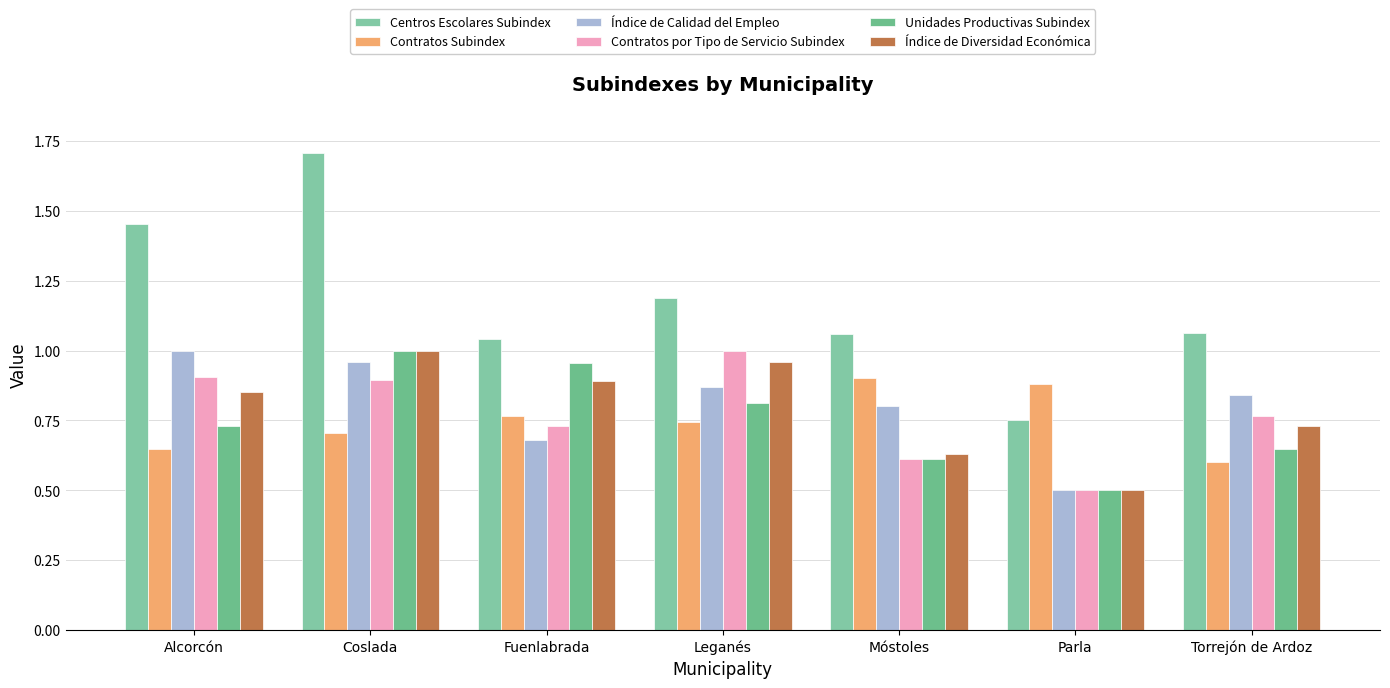

What is the label of the 7th bar from the left?

Torrejón de Ardoz